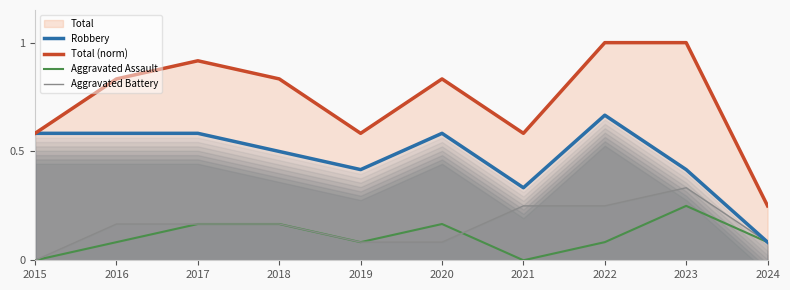

Where is Aggravated Assault nearest to the value 0?

2015